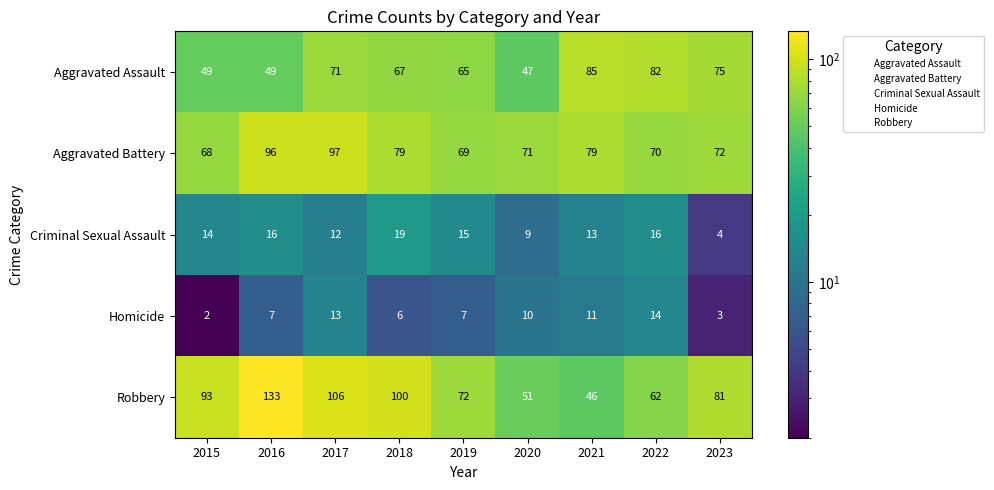

What is the sum of all Criminal Sexual Assault values?

118